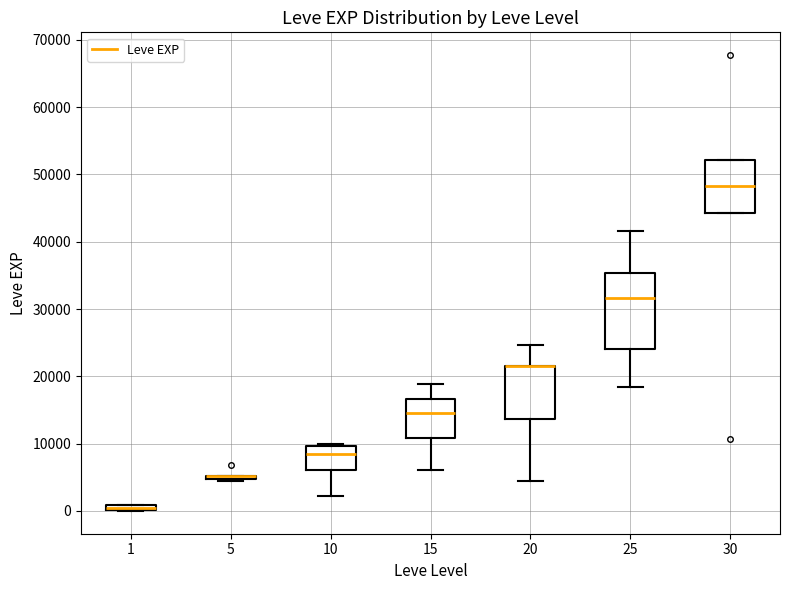

Where is the lower edge of the box at x = 20 on the y-axis? The values are not printed on the chart, so give them approximately, as read against the axis.

14000